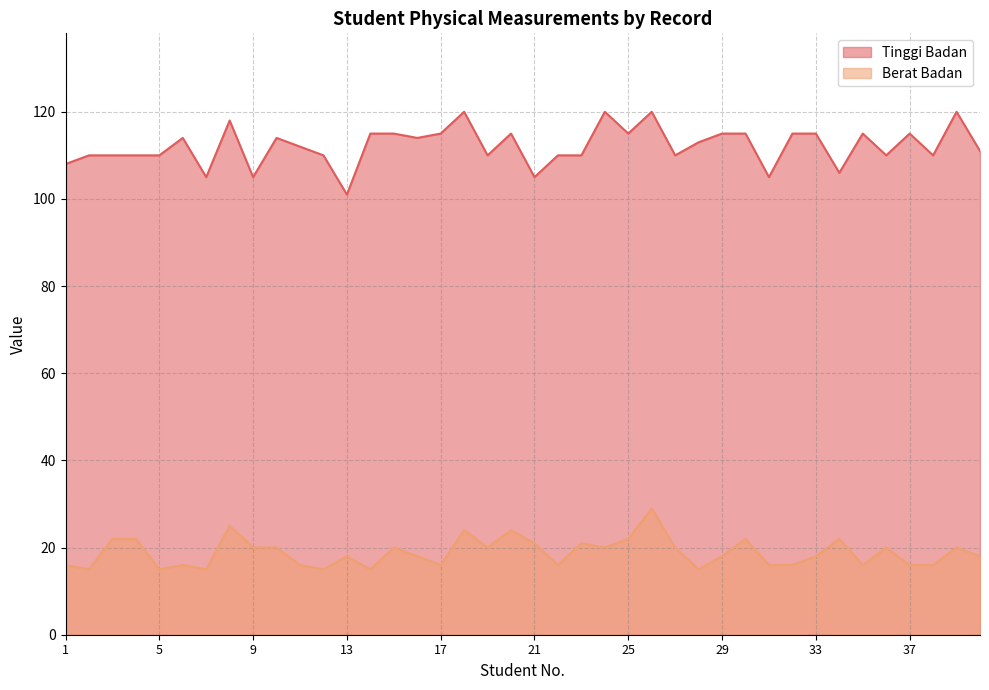

Is the value of Berat Badan at 23 greater than the value of Tinggi Badan at 24?

No